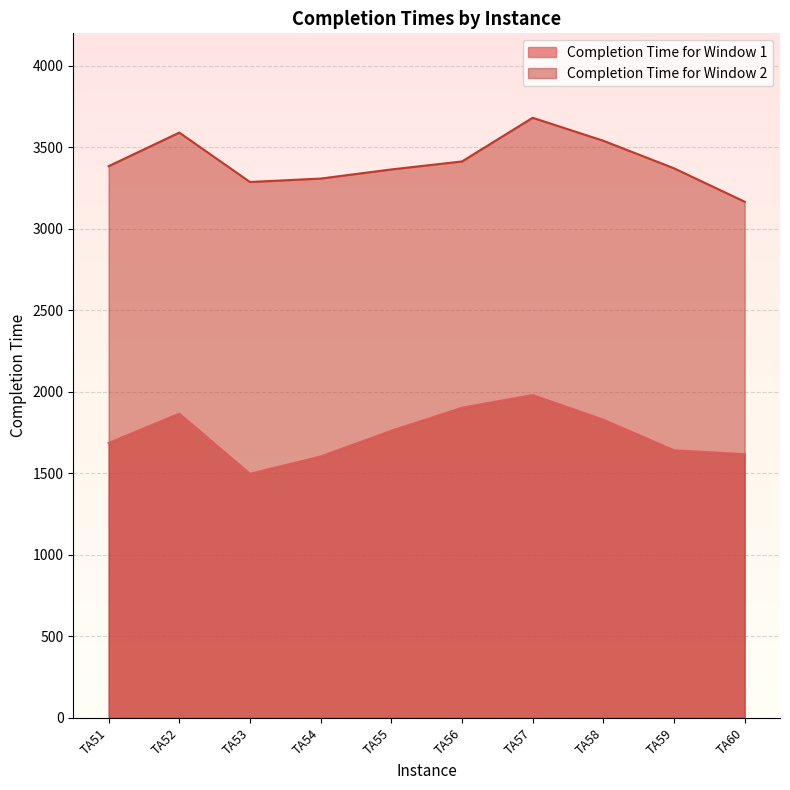

What are all the series names shown in the legend?

Completion Time for Window 1, Completion Time for Window 2